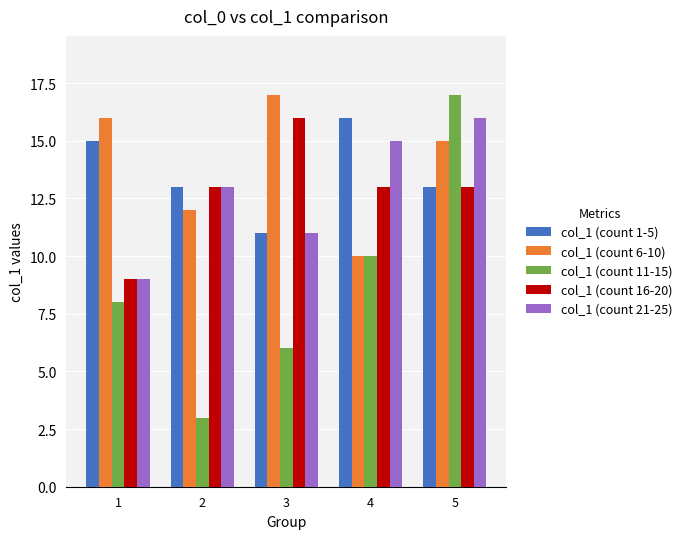

Count the number of data series in this chart.

5